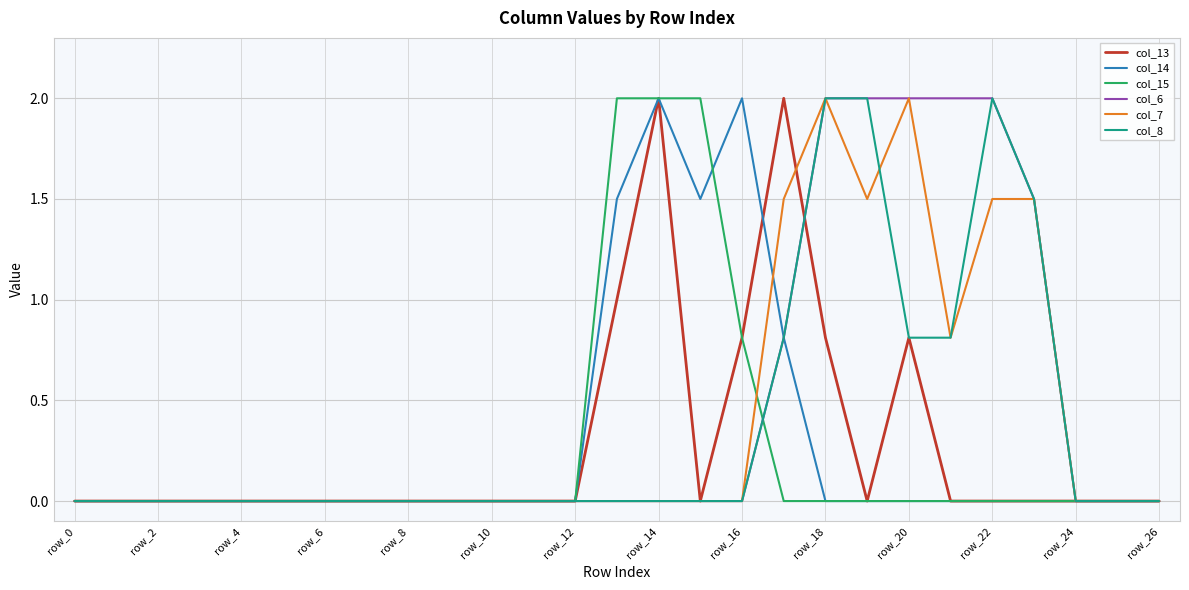

What is the highest value of the col_6 series?

2.0